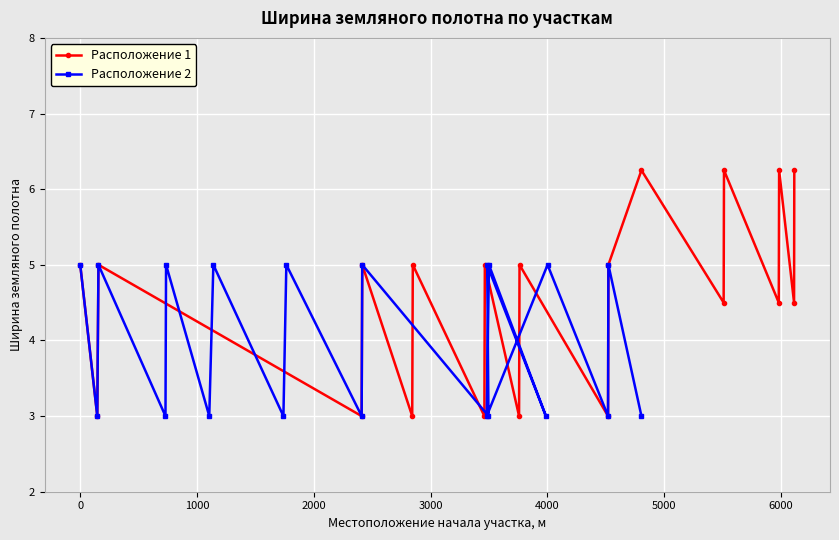

What is the value of the Расположение 2 point at the 6th from the left?

3